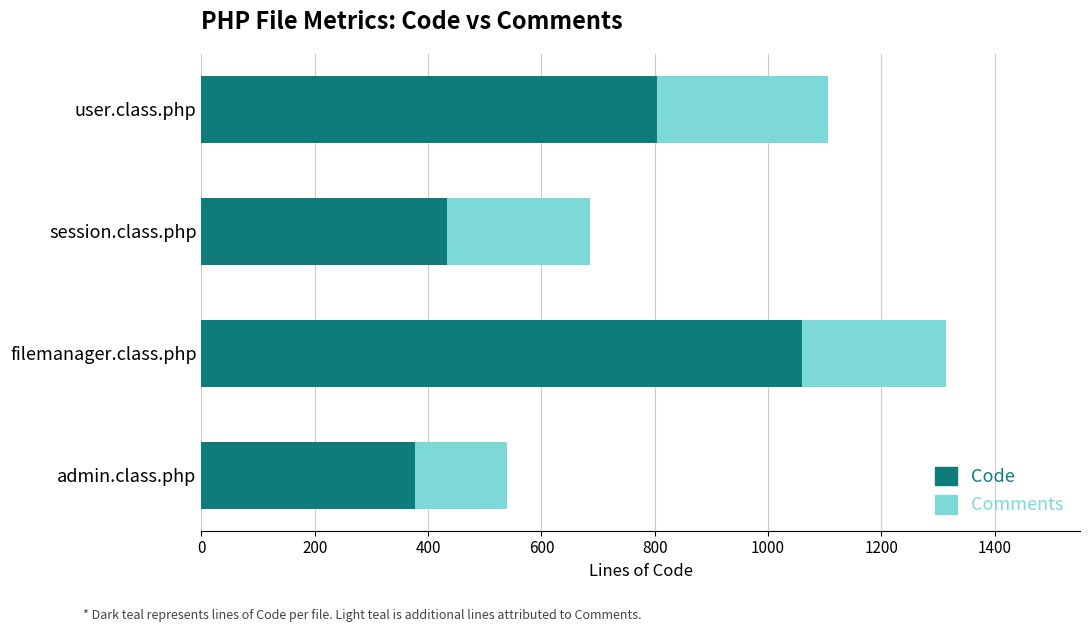

At which label is Code closest to 718?

user.class.php